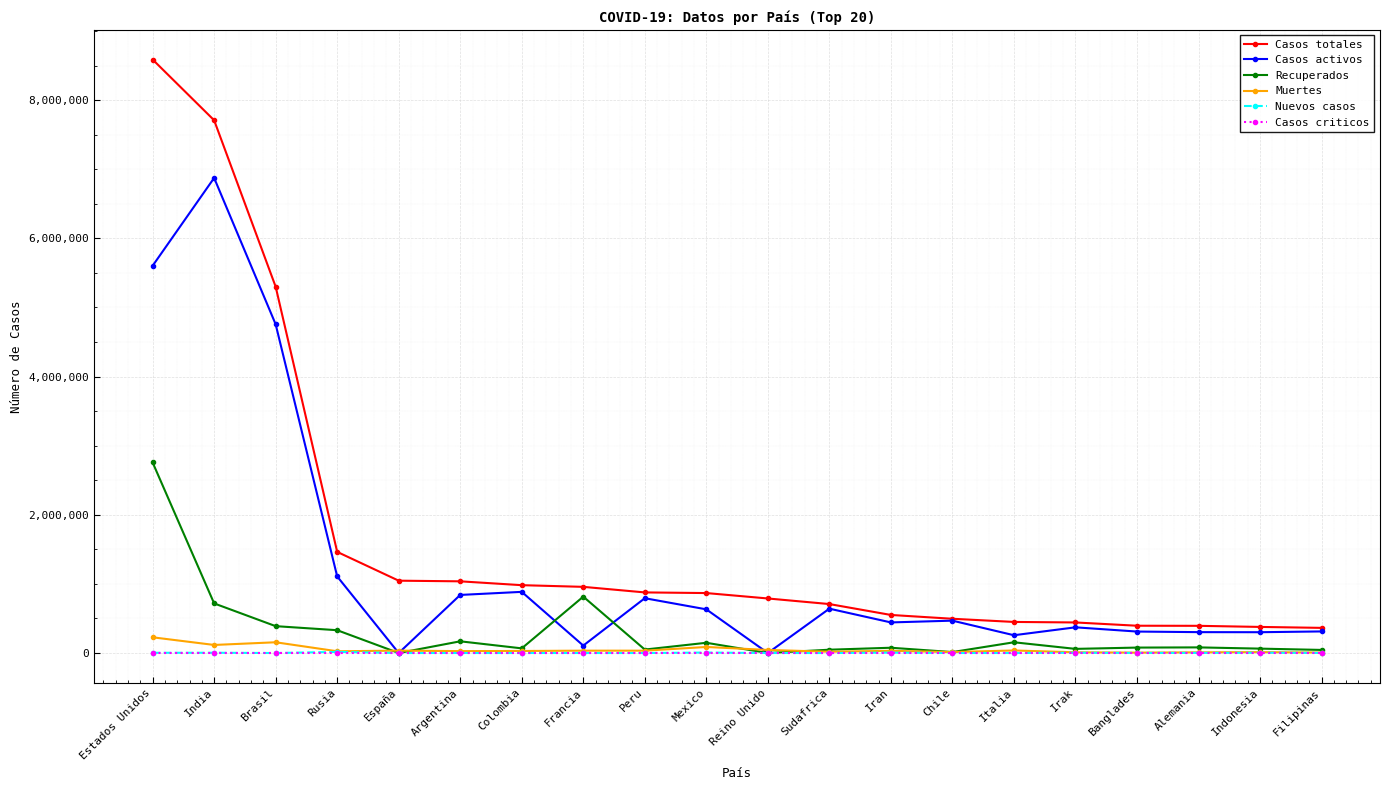

At which label does Casos activos reach its peak?

India